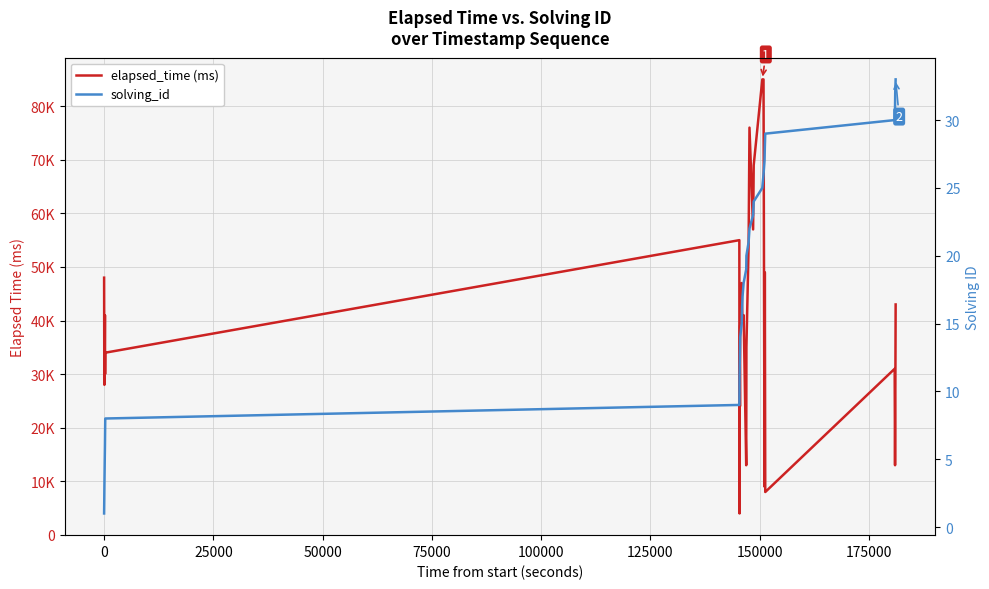

Reading right to left, transcribe all the data shown in this chart.

elapsed_time (ms): 43000	20000	13000	31000	8000	49000	9000	85000	85000	69000	57000	76000	54000	35000	13000	41000	40000	43000	47000	39000	24000	33000	4000	13000	55000	34000	30000	41000	35000	37000	28000	33000	48000
solving_id: 33	32	31	30	29	28	27	26	25	24	23	22	21	20	19	18	17	16	15	14	13	12	11	10	9	8	7	6	5	4	3	2	1